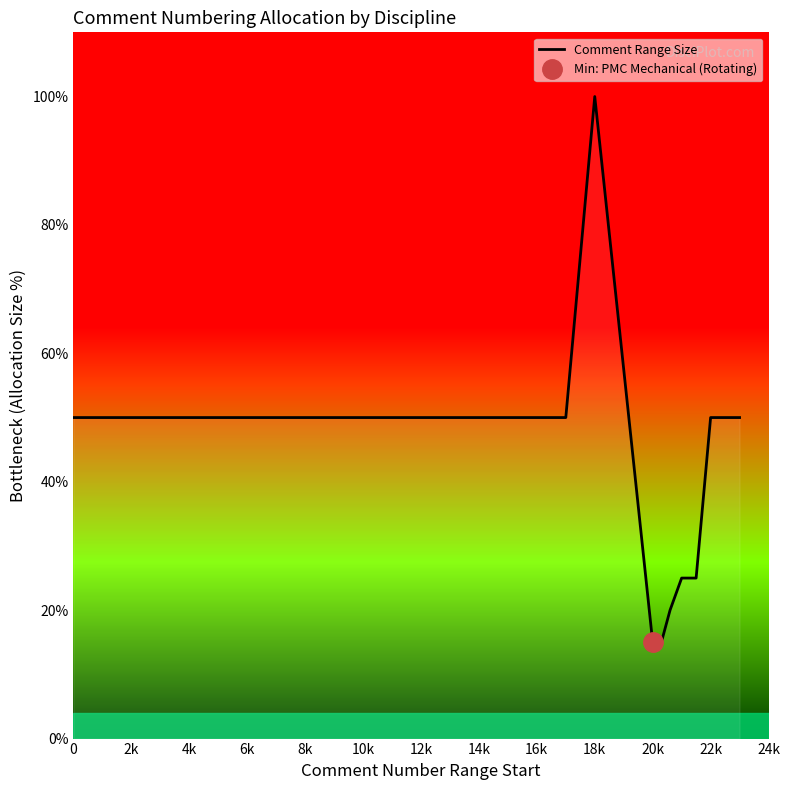

What is the minimum value for Comment Range Size?

15